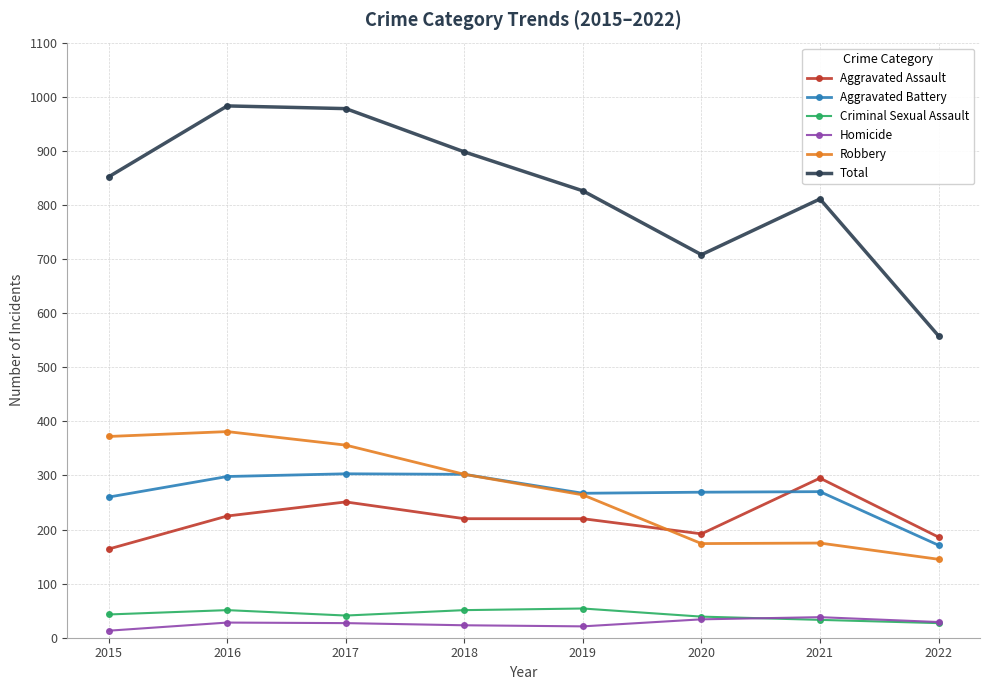

At how many categories does at least one series exceed 142?

8